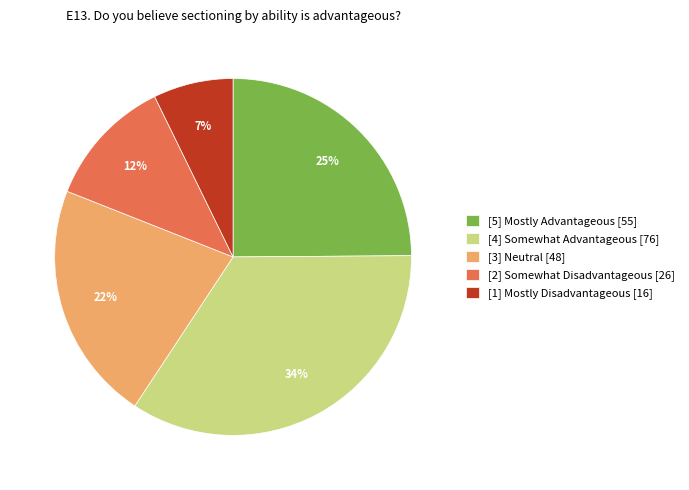

How many segments does this pie chart have?

5